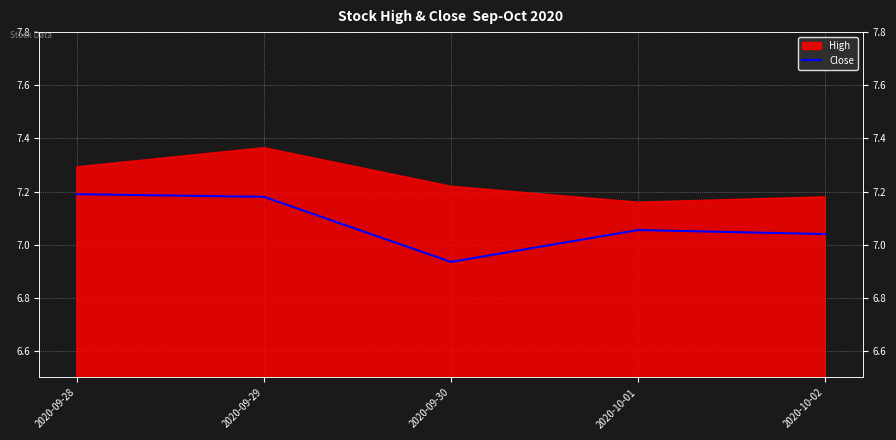

Where does the data first go above 7?

2020-09-28